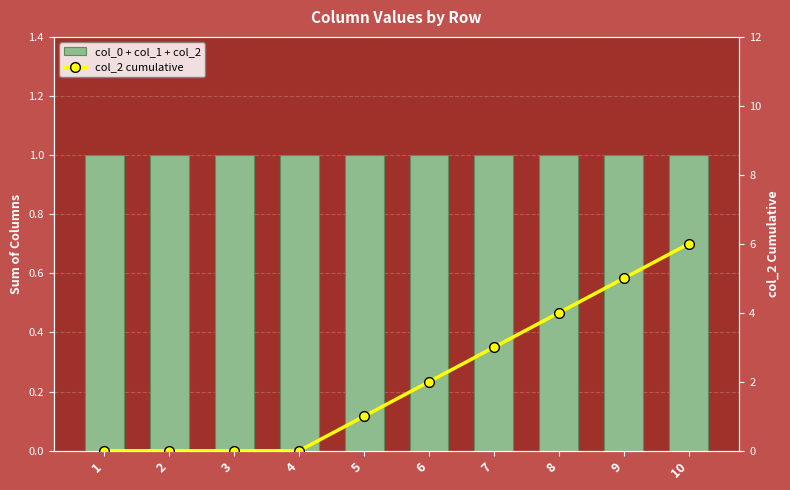

Rank the series at 8 from lowest to highest value.

col_0 + col_1 + col_2, col_2 cumulative